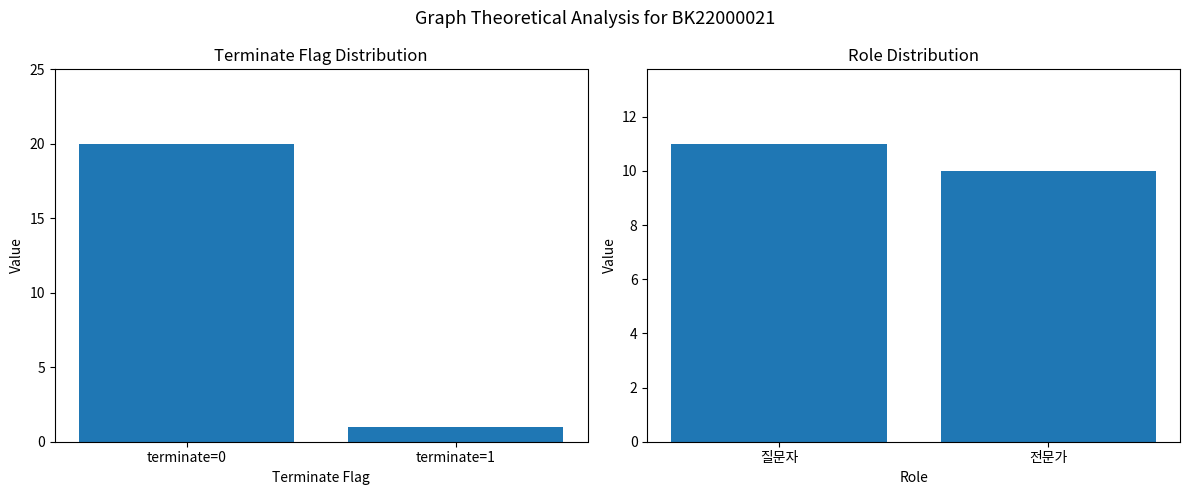

Which series has the largest range (max minus min)?

terminate